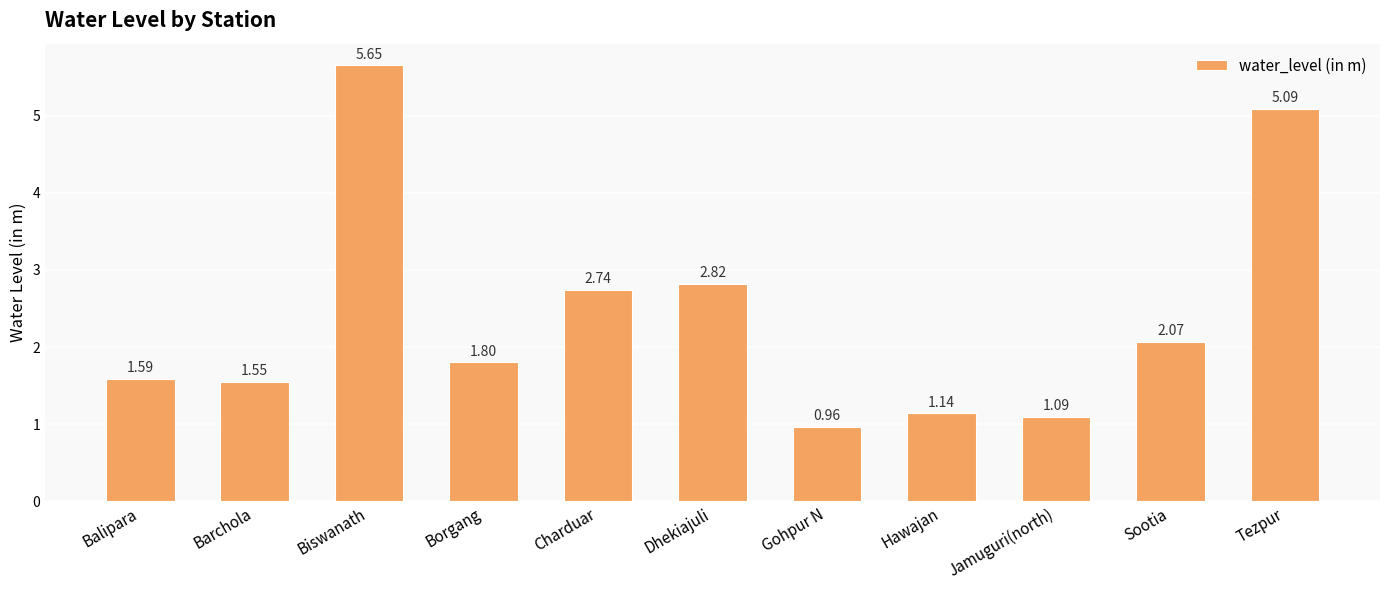

How many values are below 1?

1